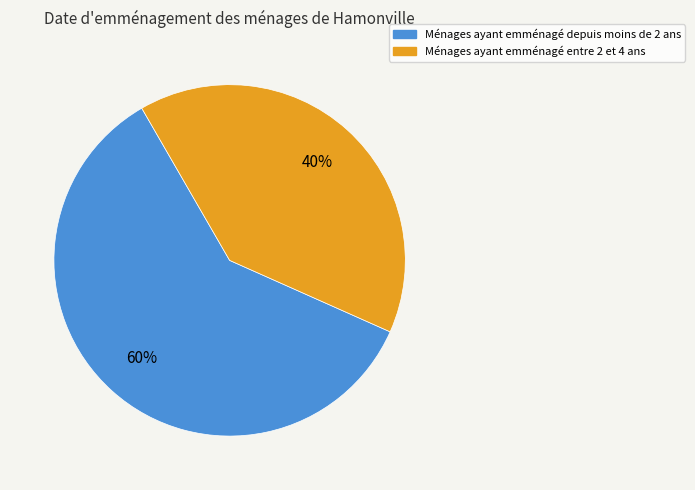

To the nearest percent, what is the average slice percentage?

50%